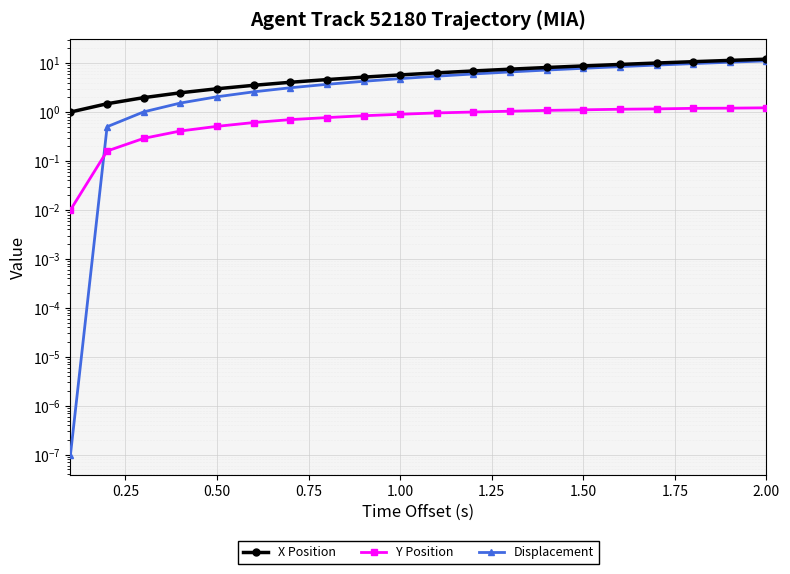

Is the value of Y Position at 17 greater than the value of Displacement at 11?

No